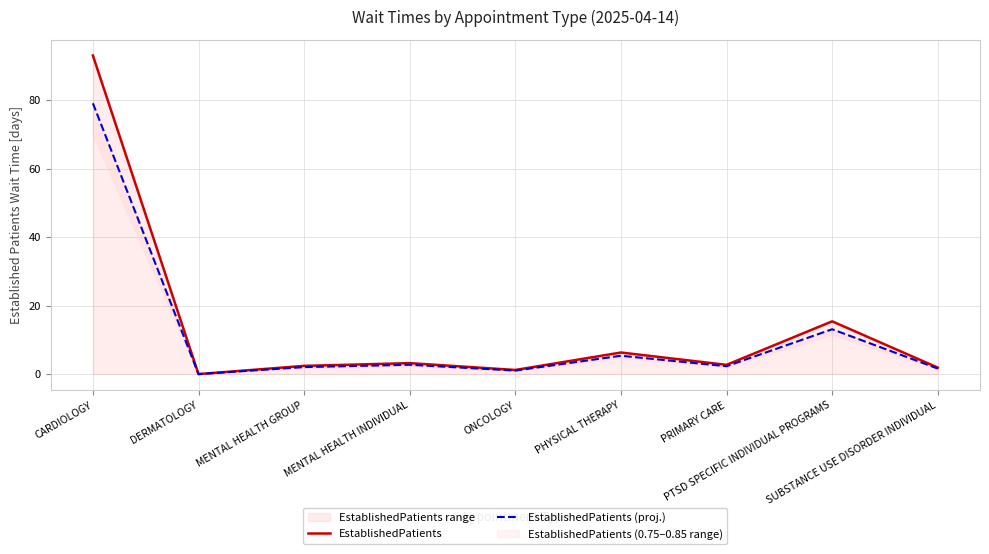

Reading left to right, transcribe all the data shown in this chart.

EstablishedPatients: 93.0	0.0	2.4	3.2	1.2	6.3	2.7	15.4	1.9
EstablishedPatients (proj.): 79.0	0.0	2.0	2.7	1.0	5.4	2.3	13.1	1.6